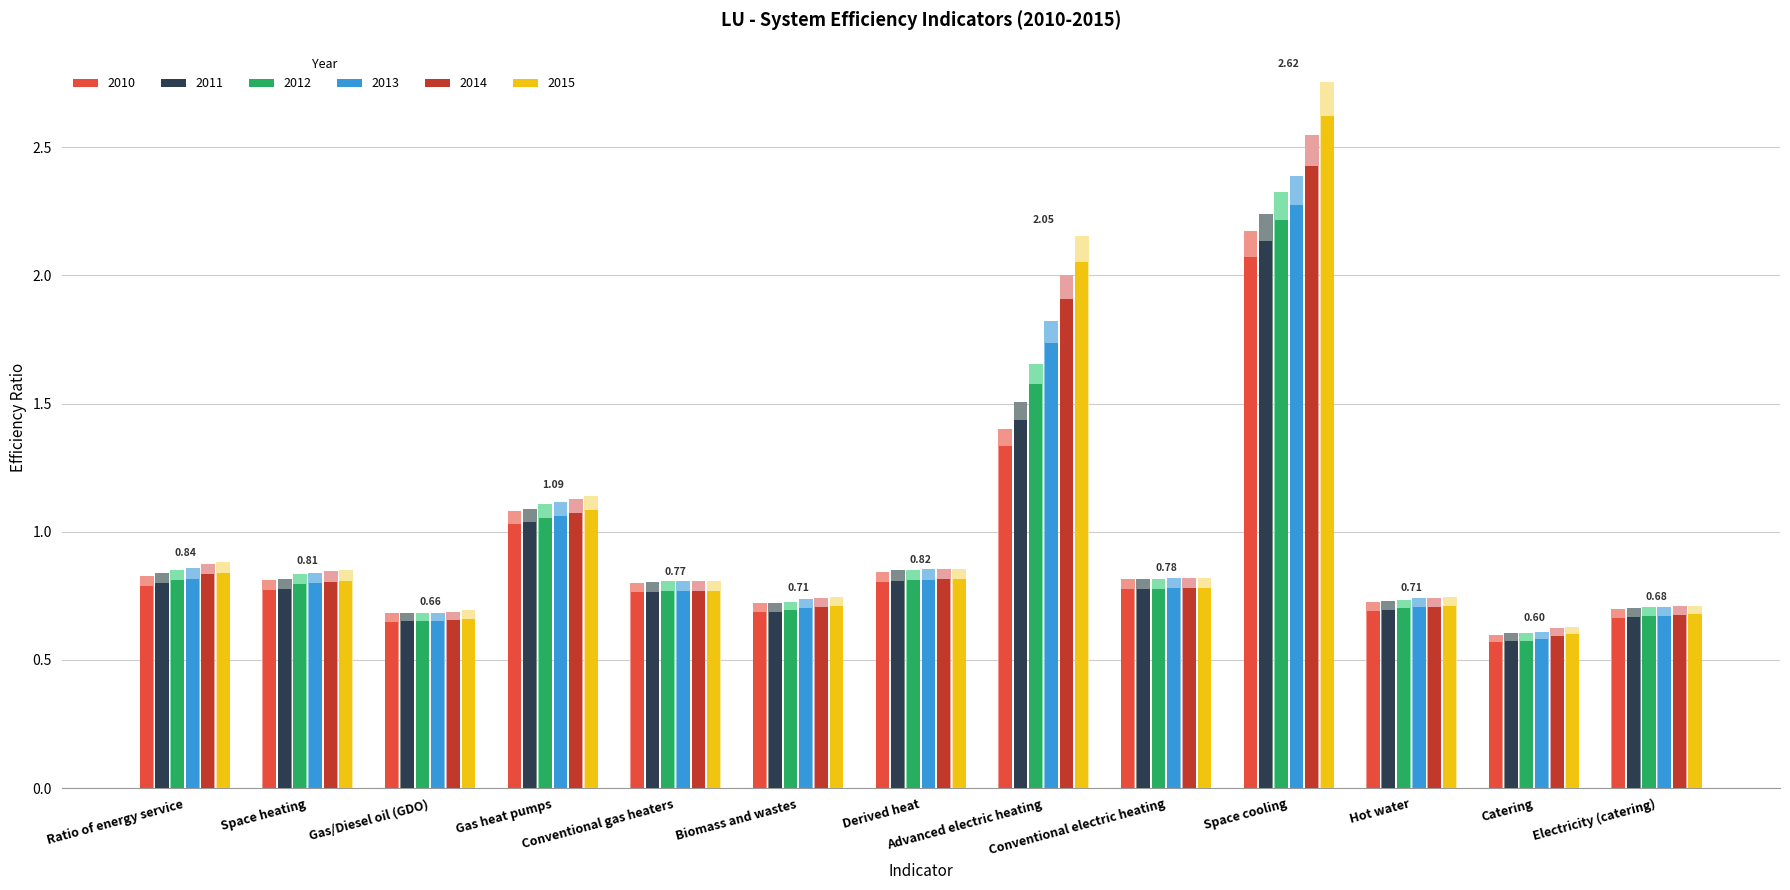

True or false: 2012 has a value of 0.7 at Electricity (catering).

True